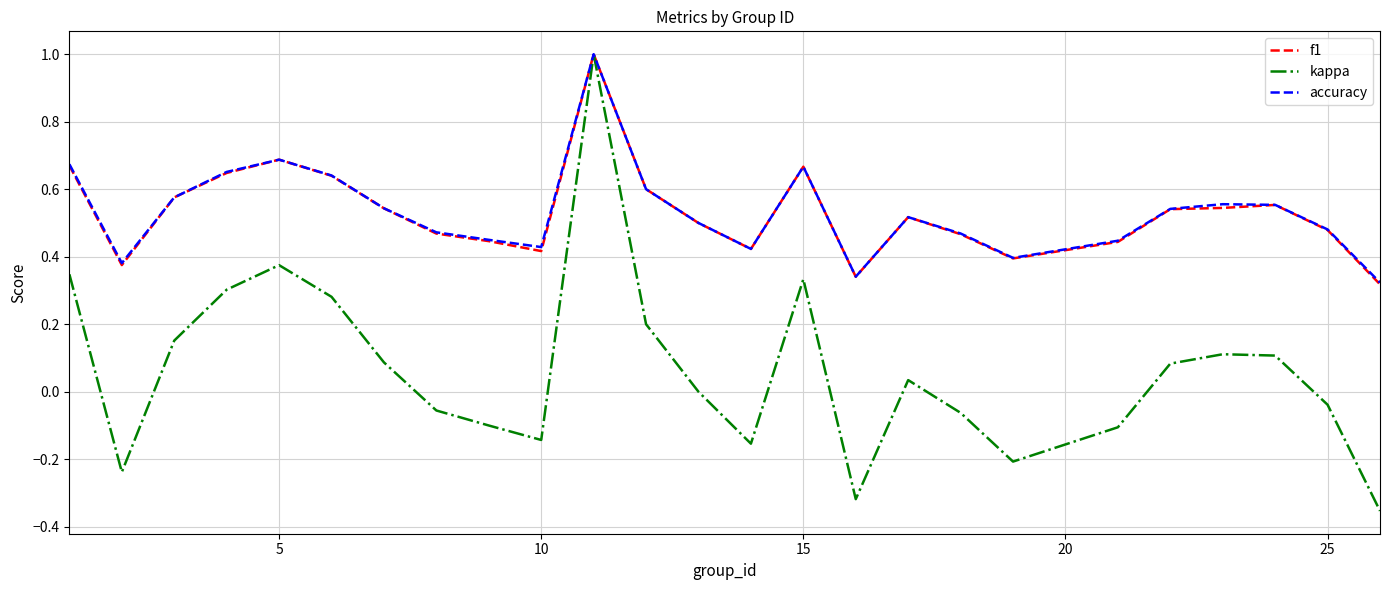

What is the greatest value displayed?

1.0